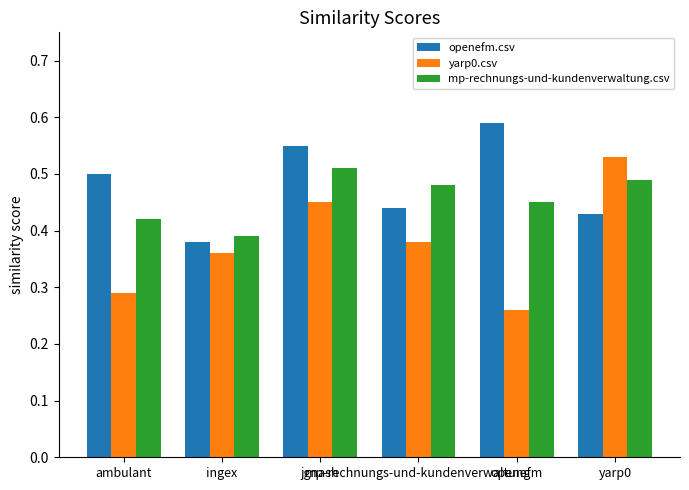

What is the sum of all yarp0.csv values?

2.3